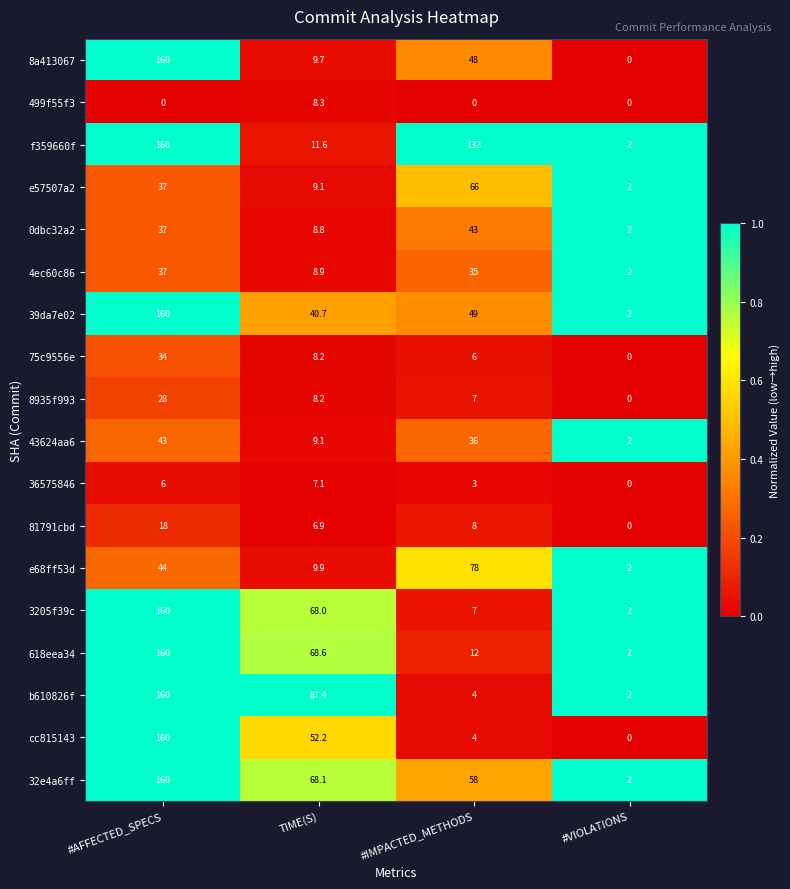

The 36575846 series shows 0.0 at #VIOLATIONS. True or false?

True